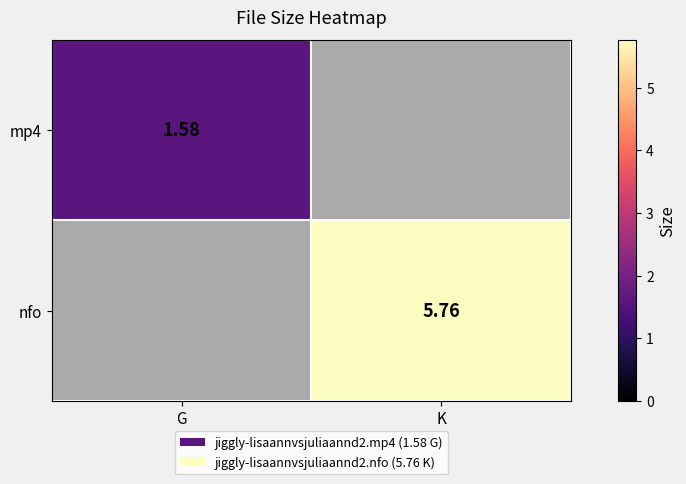

At which label does nfo first exceed 5?

K